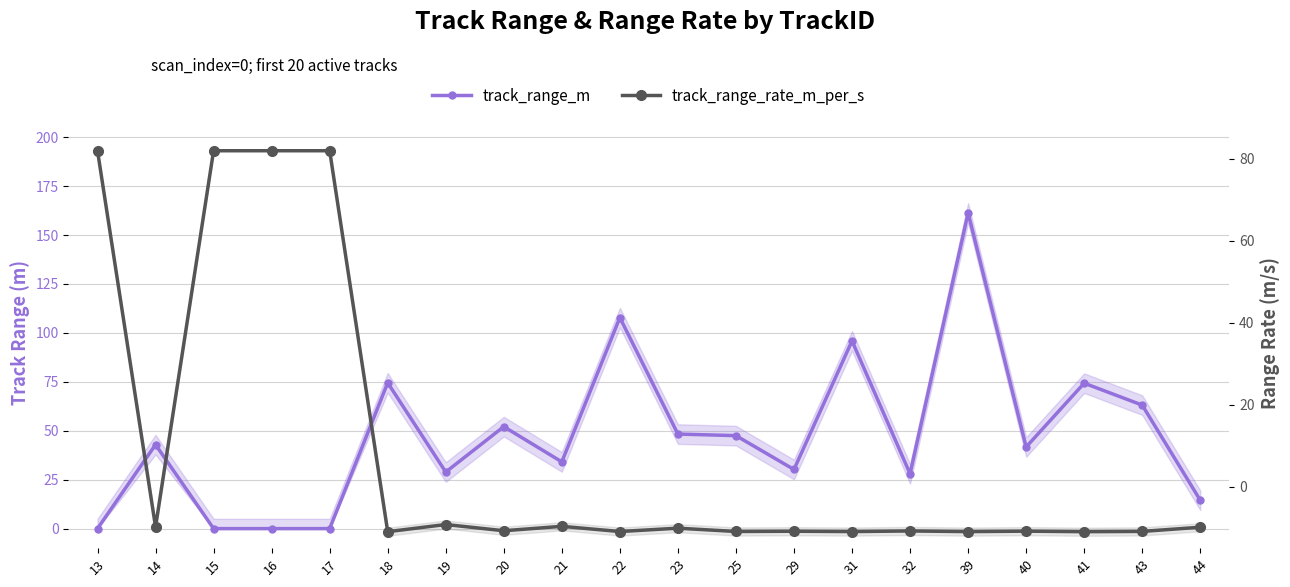

What is the difference between the highest and lowest values at 21?

43.8